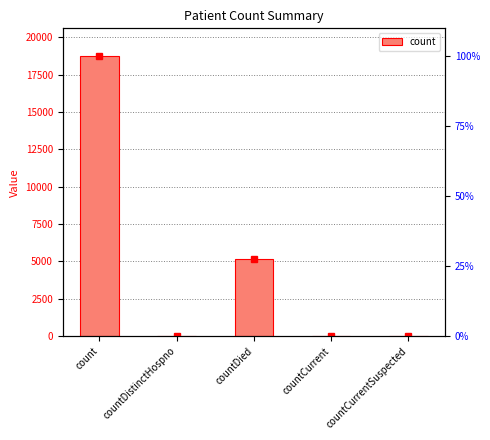

What is the change in value from count to countDied?

-13545